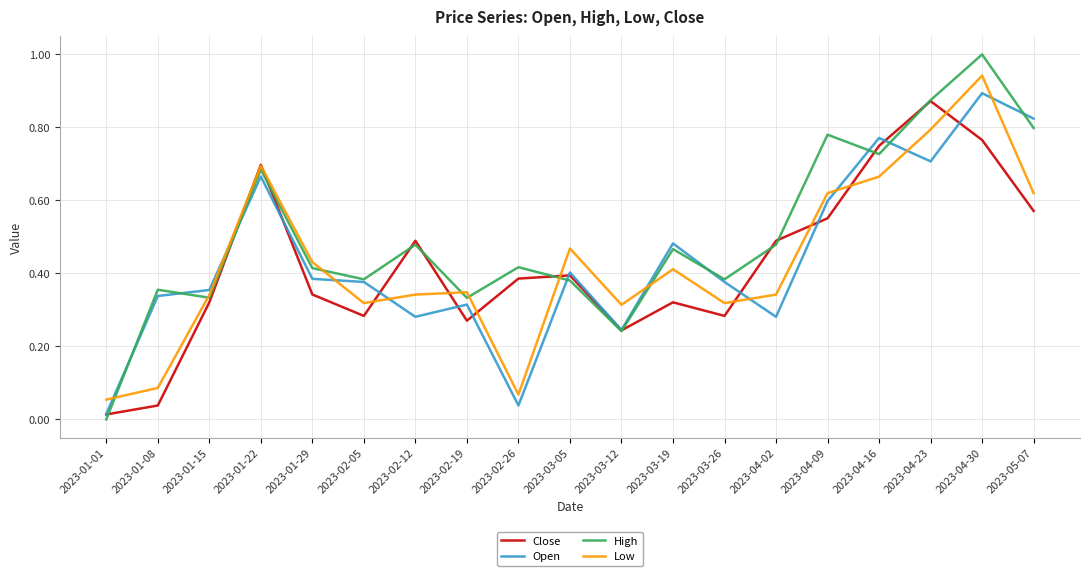

Which category has the lowest value across all series?

2023-01-01